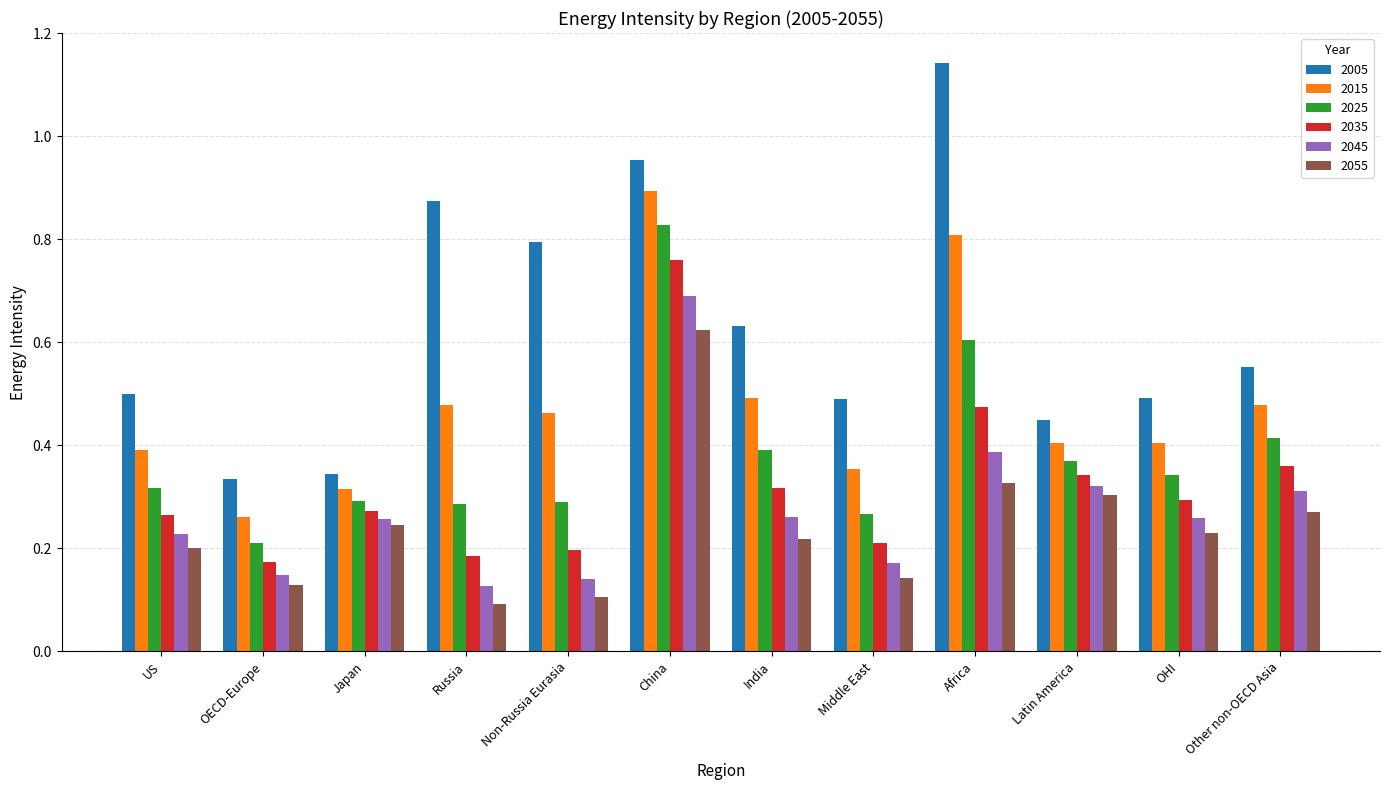

List the series in order of their peak value, lowest first.

2055, 2045, 2035, 2025, 2015, 2005